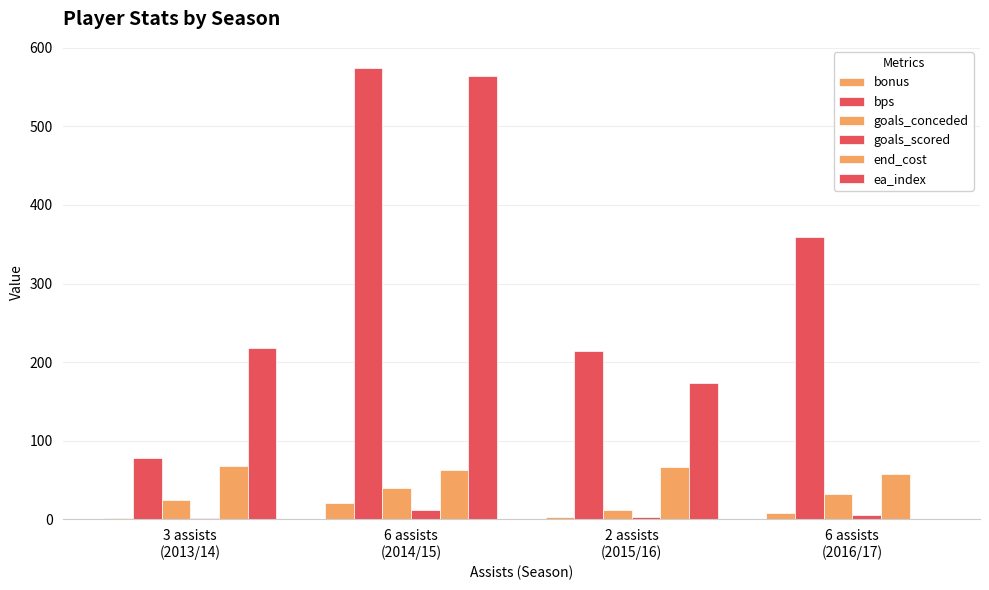

Reading right to left, extract all data points from this chart.

bonus: 8	3	20	1
bps: 359	214	574	78
goals_conceded: 32	11	40	24
goals_scored: 5	3	11	1
end_cost: 58	66	62	68
ea_index: 0	173	564	218